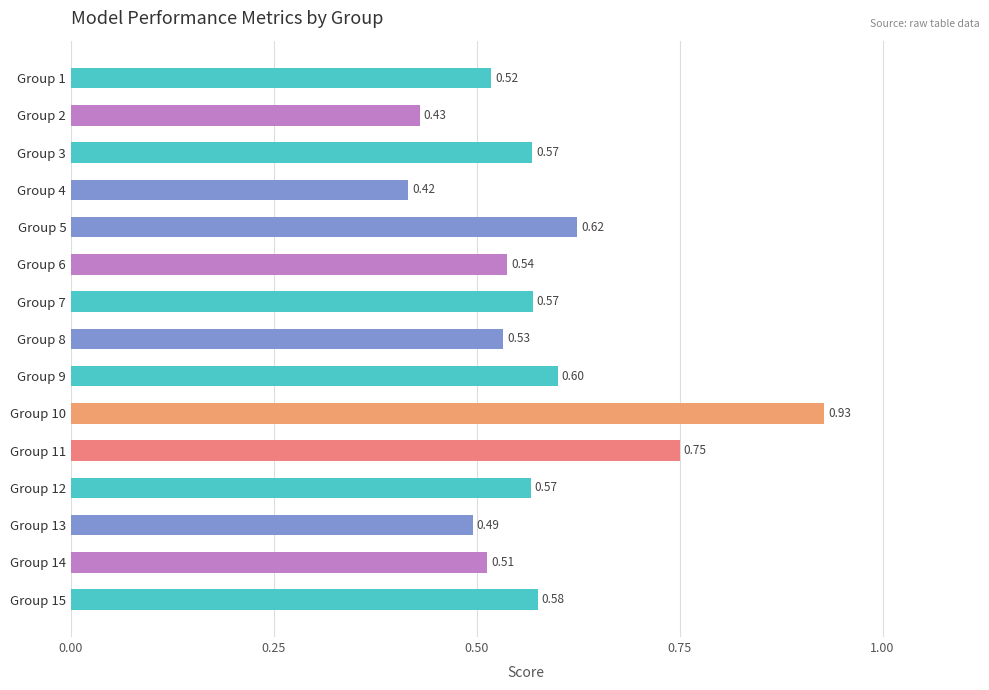

How many distinct data groups are displayed?

1